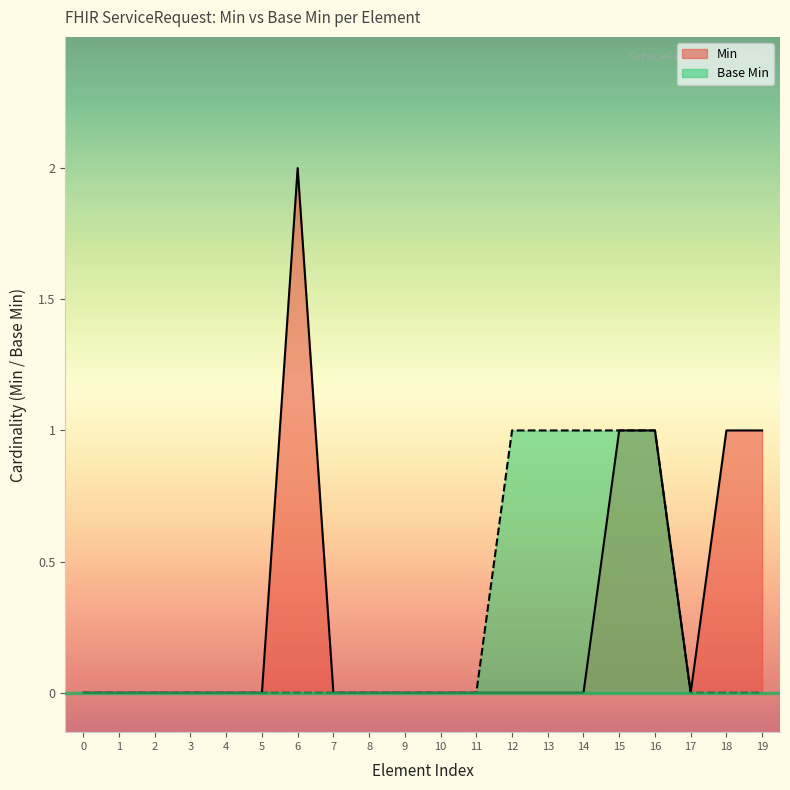

What are all the series names shown in the legend?

Min, Base Min